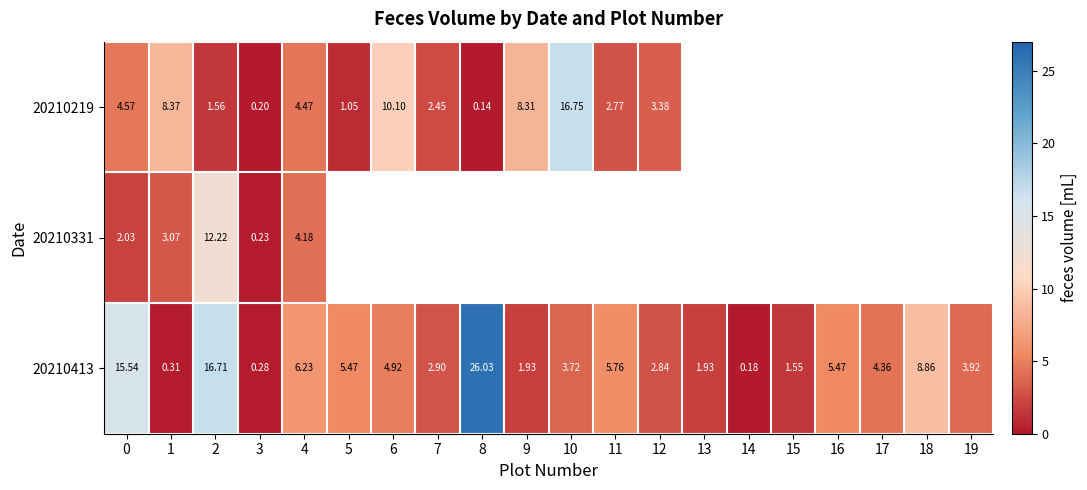

Is the value of 20210219 at 3 greater than the value of 20210413 at 19?

No